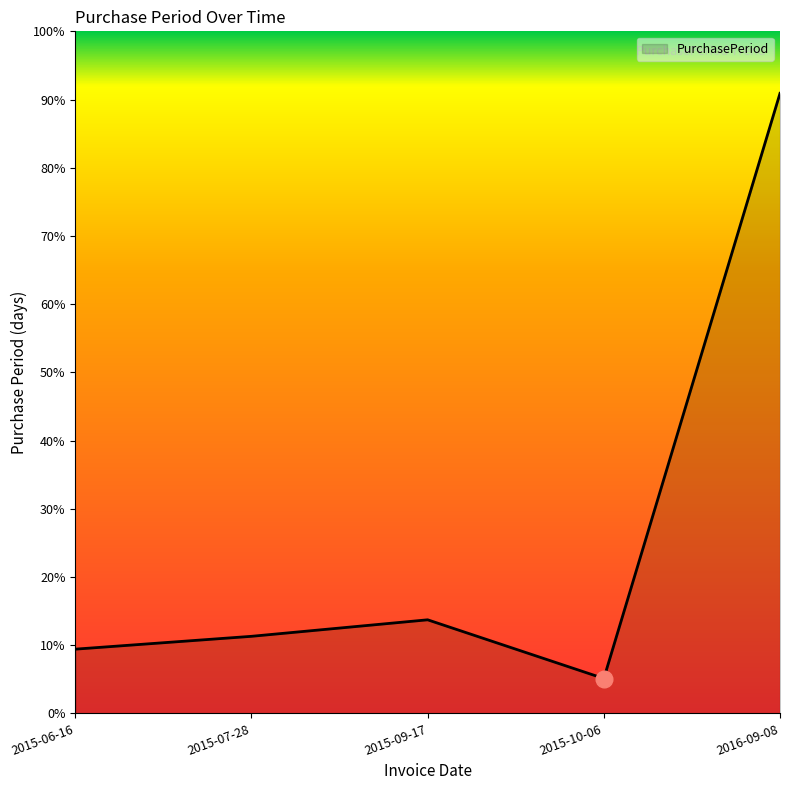

True or false: there are more than 1 points higher than both neighbors.

False